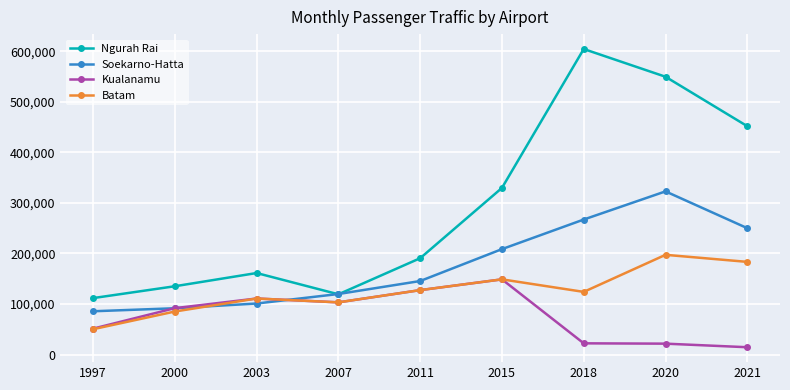

Which category has the highest value in the Batam series?

2020